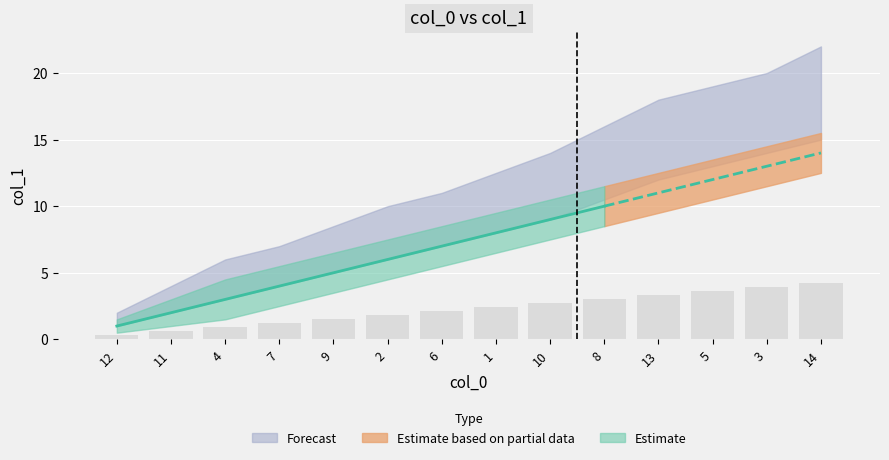

Approximately how many times larger is the value at 13 compared to 14?

0.8